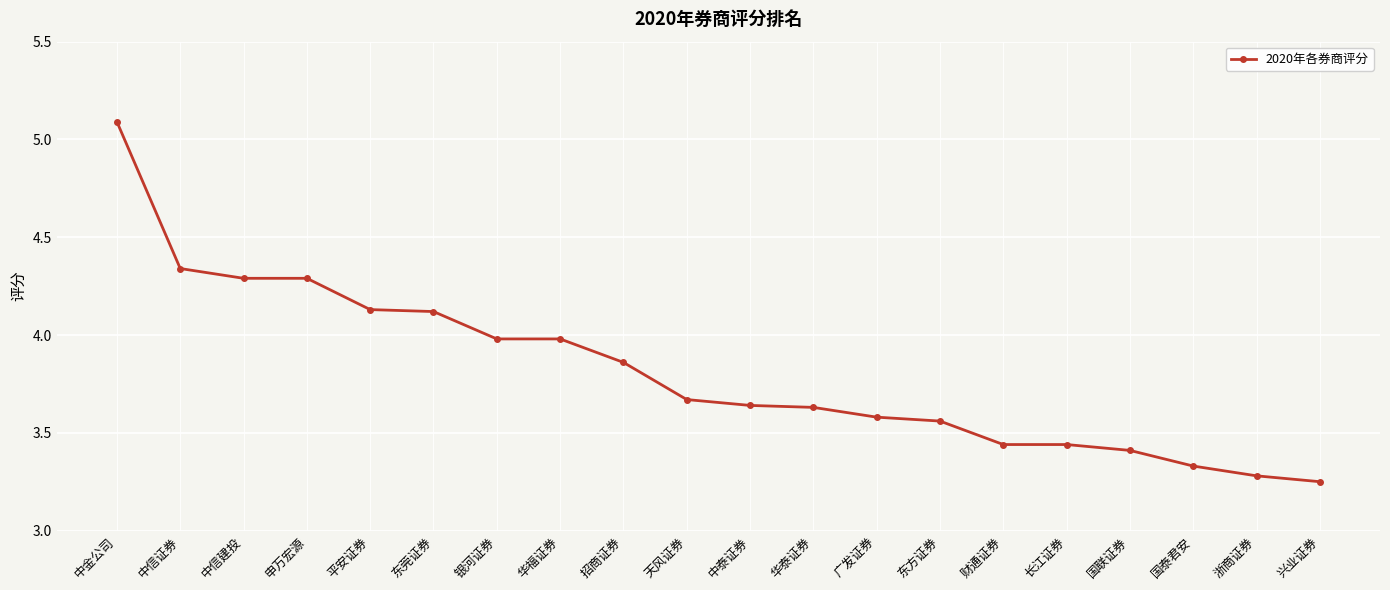

Is it true that the value at 华福证券 is 2.0?

False